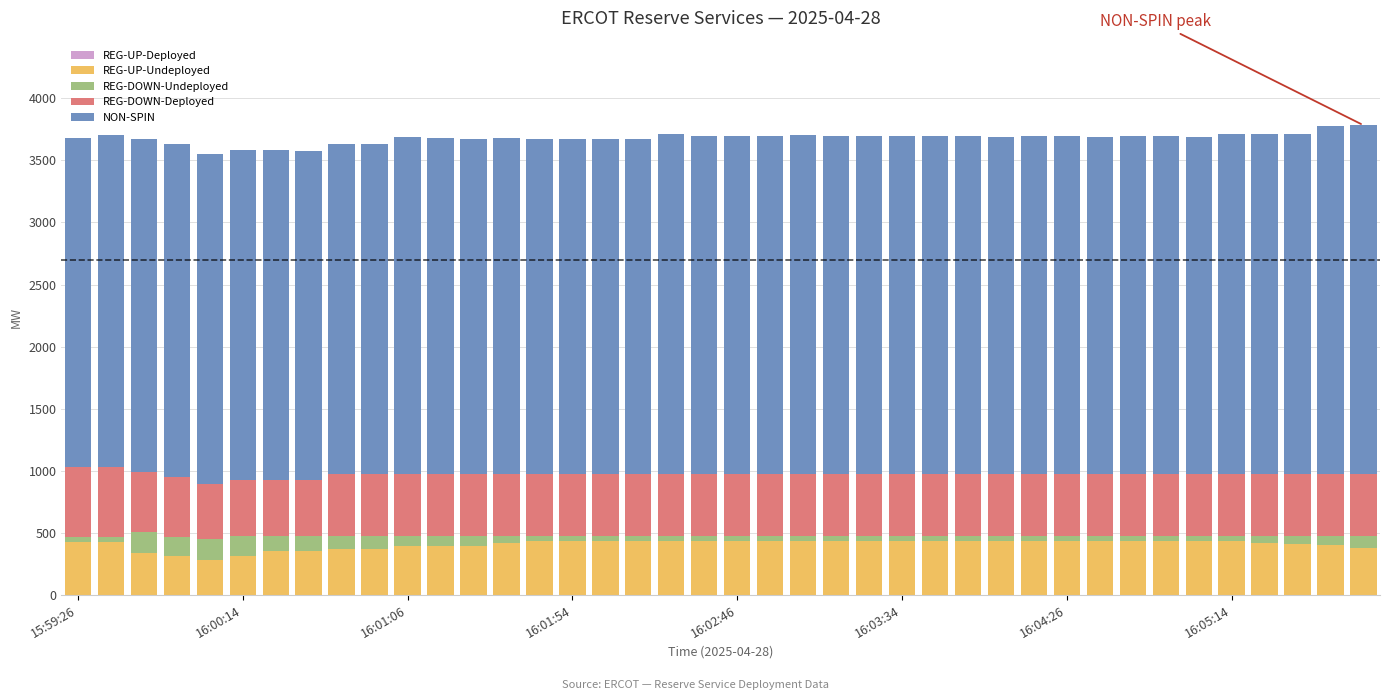

What is the average value of the REG-UP-Undeployed series?

410